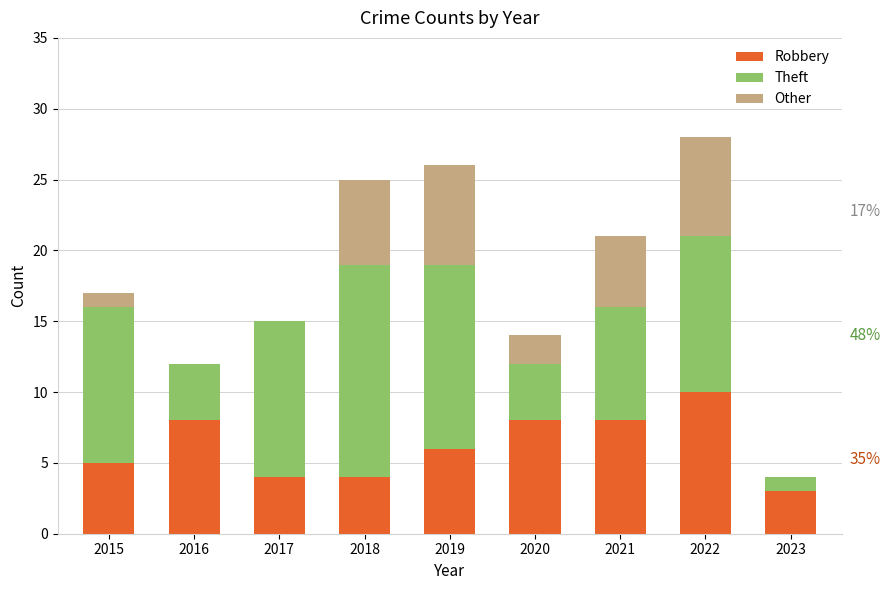

What is the total value across all series at 2015?

17